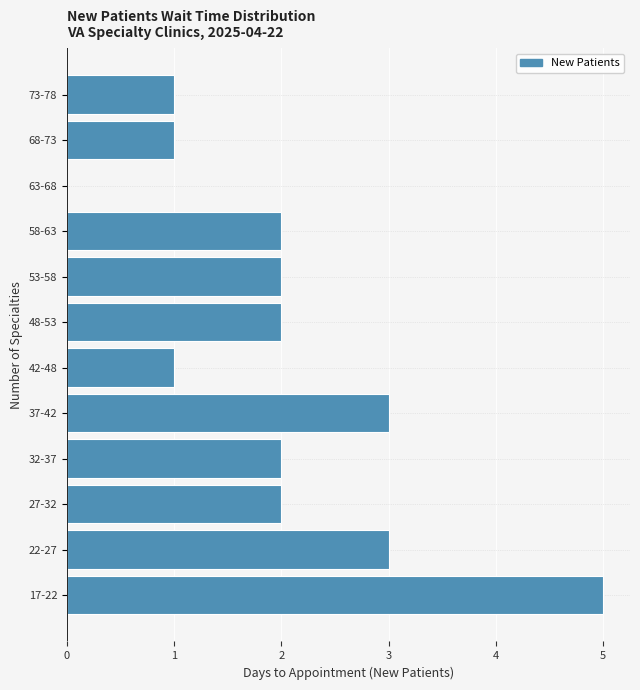

Reading bottom to top, what are all the values shown in this chart?

17-22=5	22-27=3	27-32=2	32-37=2	37-42=3	42-48=1	48-53=2	53-58=2	58-63=2	63-68=0	68-73=1	73-78=1